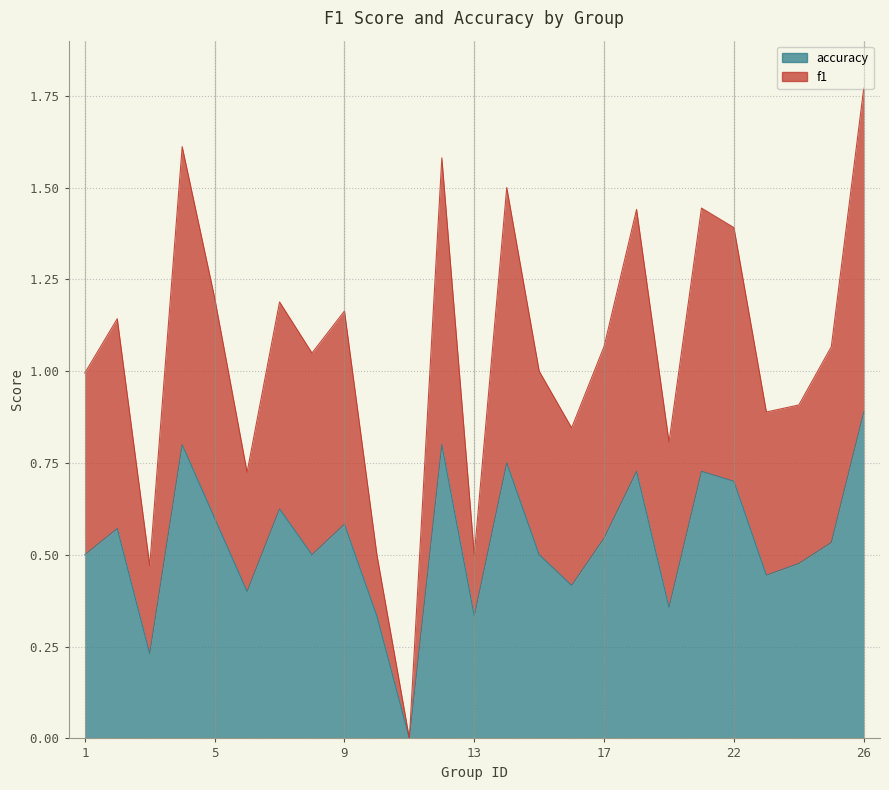

The value of accuracy at 17 is 0.5. True or false?

True